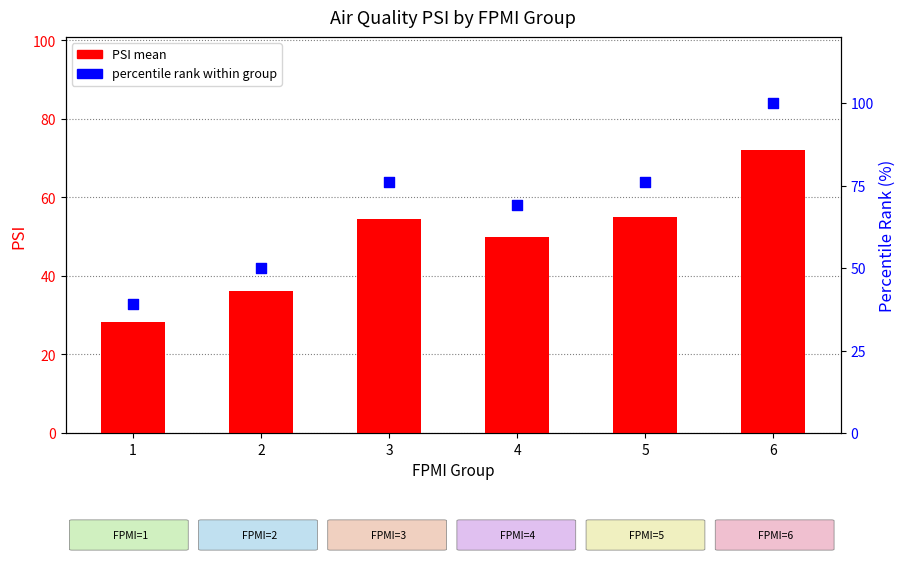

Is the value of PSI mean at 1 greater than the value of percentile rank within group at 5?

No